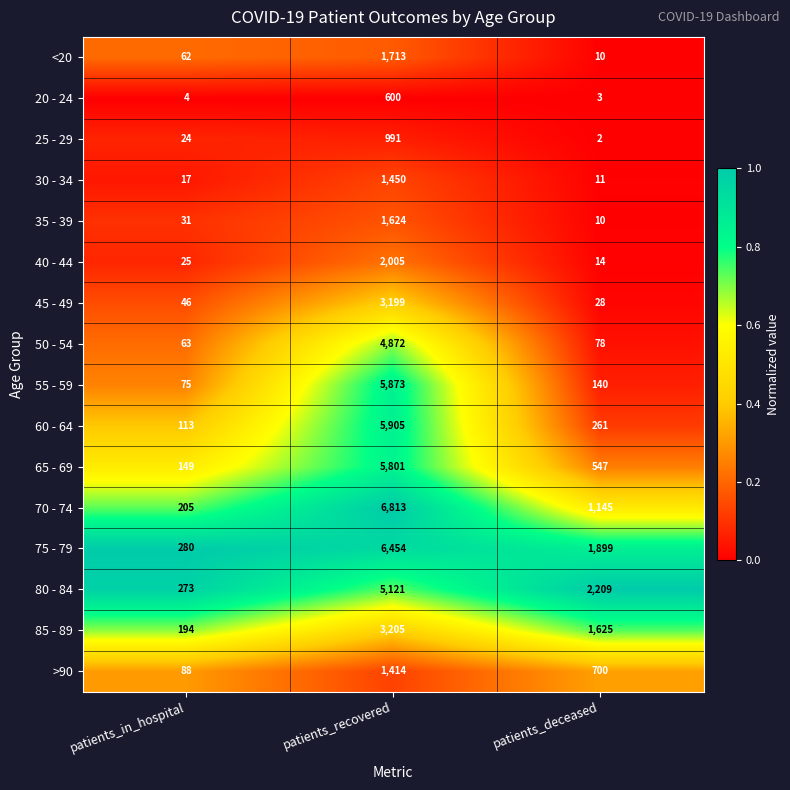

What is the difference between the 25 - 29 values at patients_recovered and patients_deceased?

989